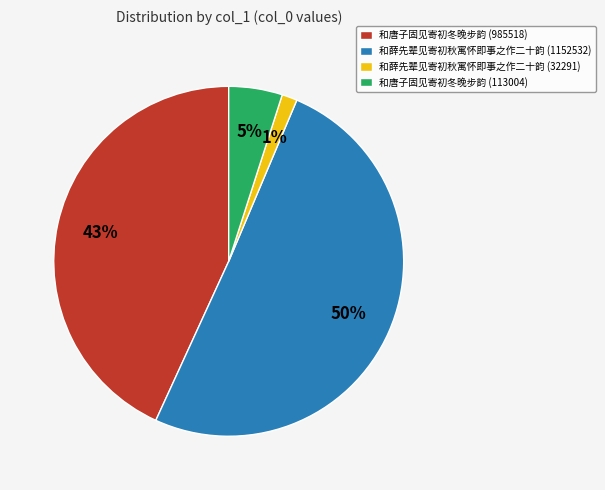

The 和唐子固见寄初冬晚步韵 (113004) slice represents 5% of the pie. True or false?

True